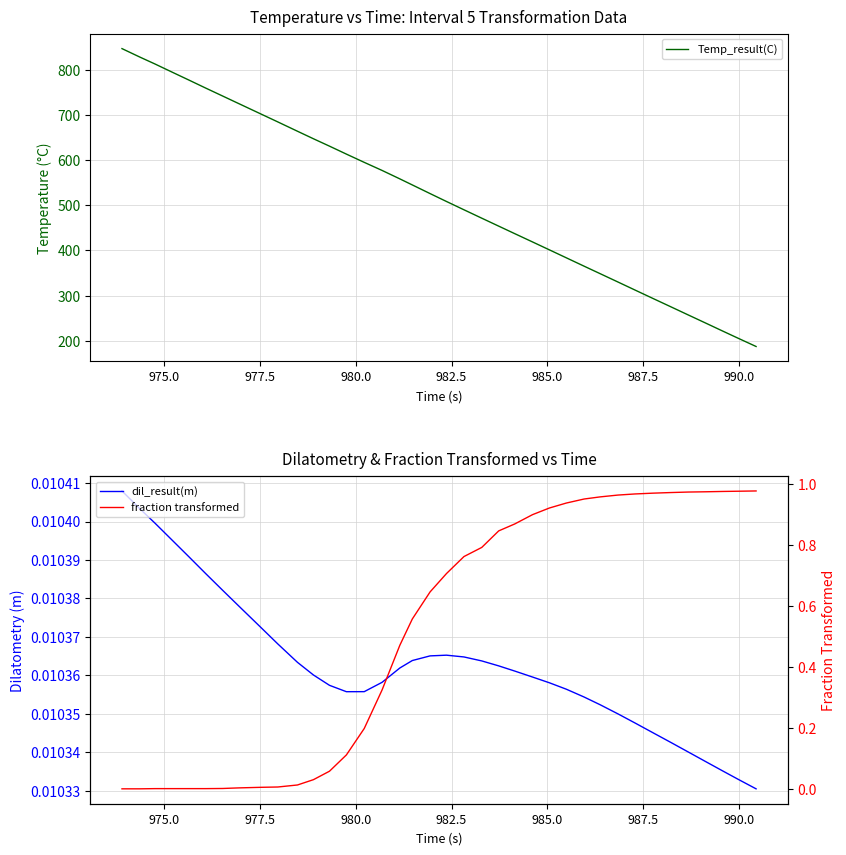

What is the lowest value of the Temp_result(C) series?

187.4